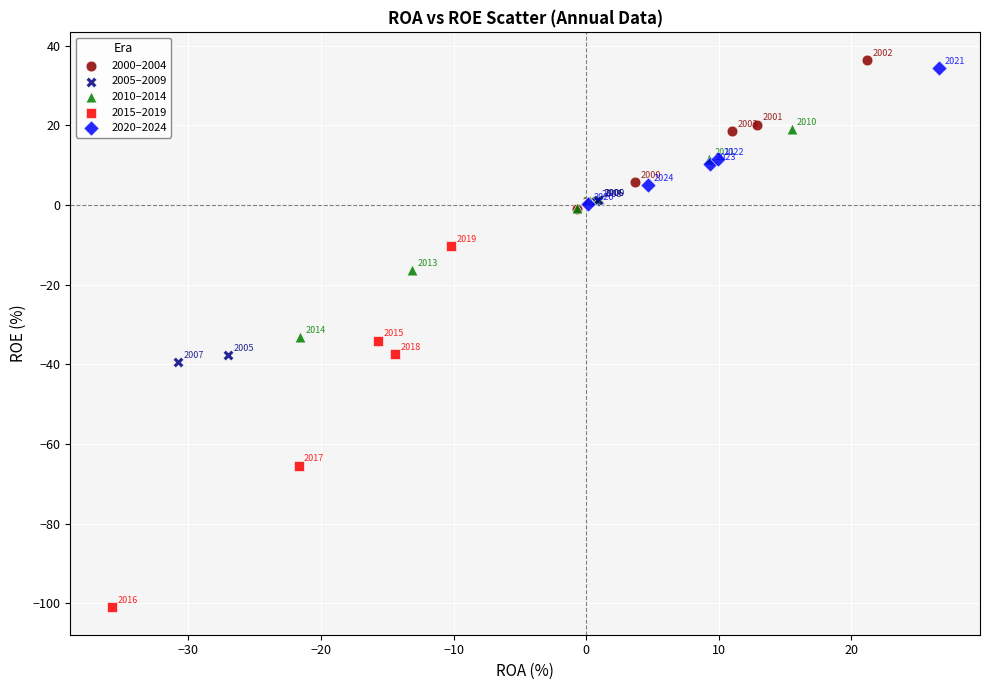

Which series contains the highest Y value?

2000–2004